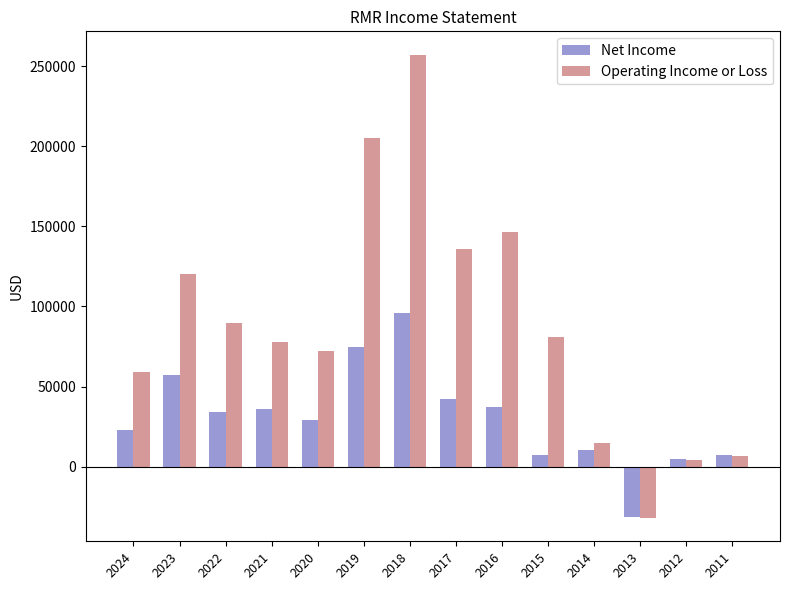

Which series has the largest range (max minus min)?

Operating Income or Loss